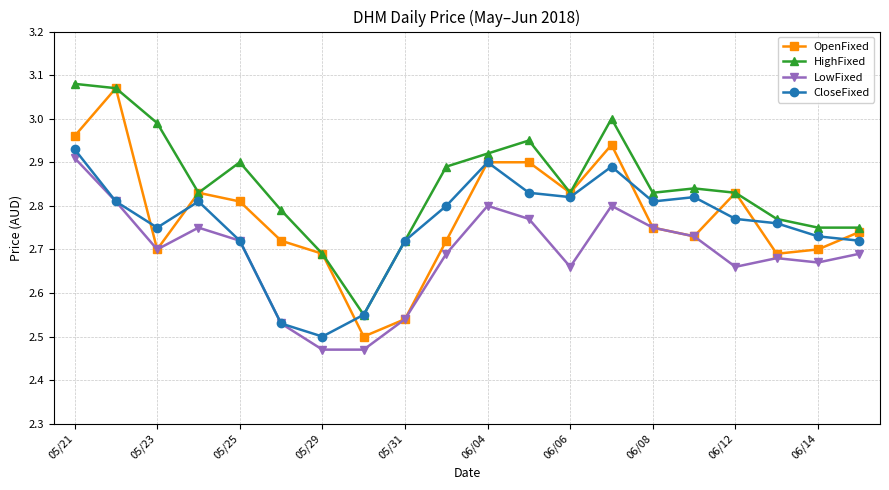

At how many categories does at least one series exceed 2?

20